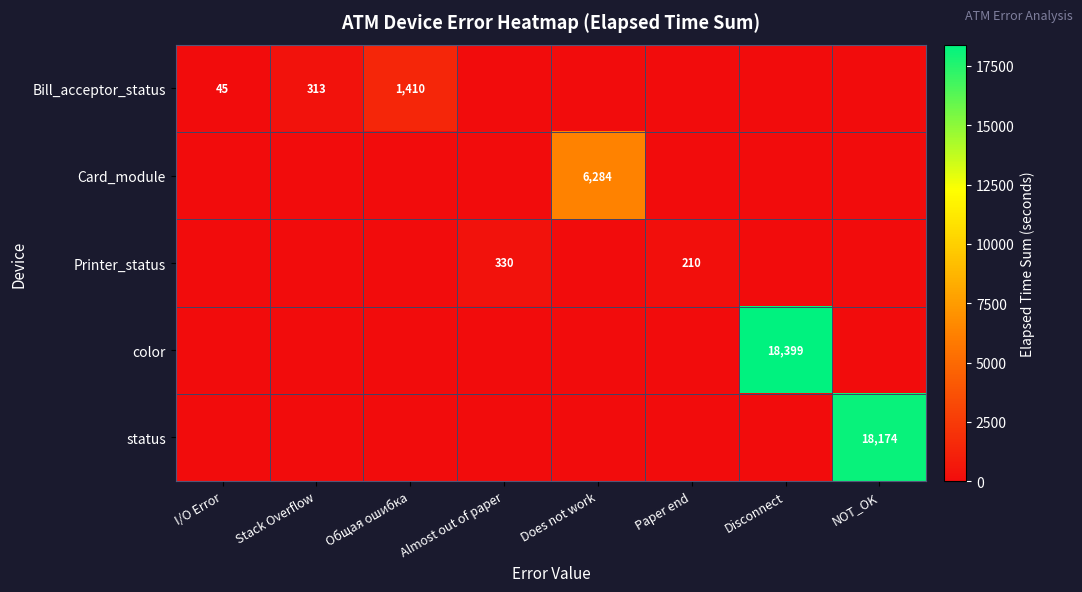

True or false: color has a value of 27016 at Disconnect.

False